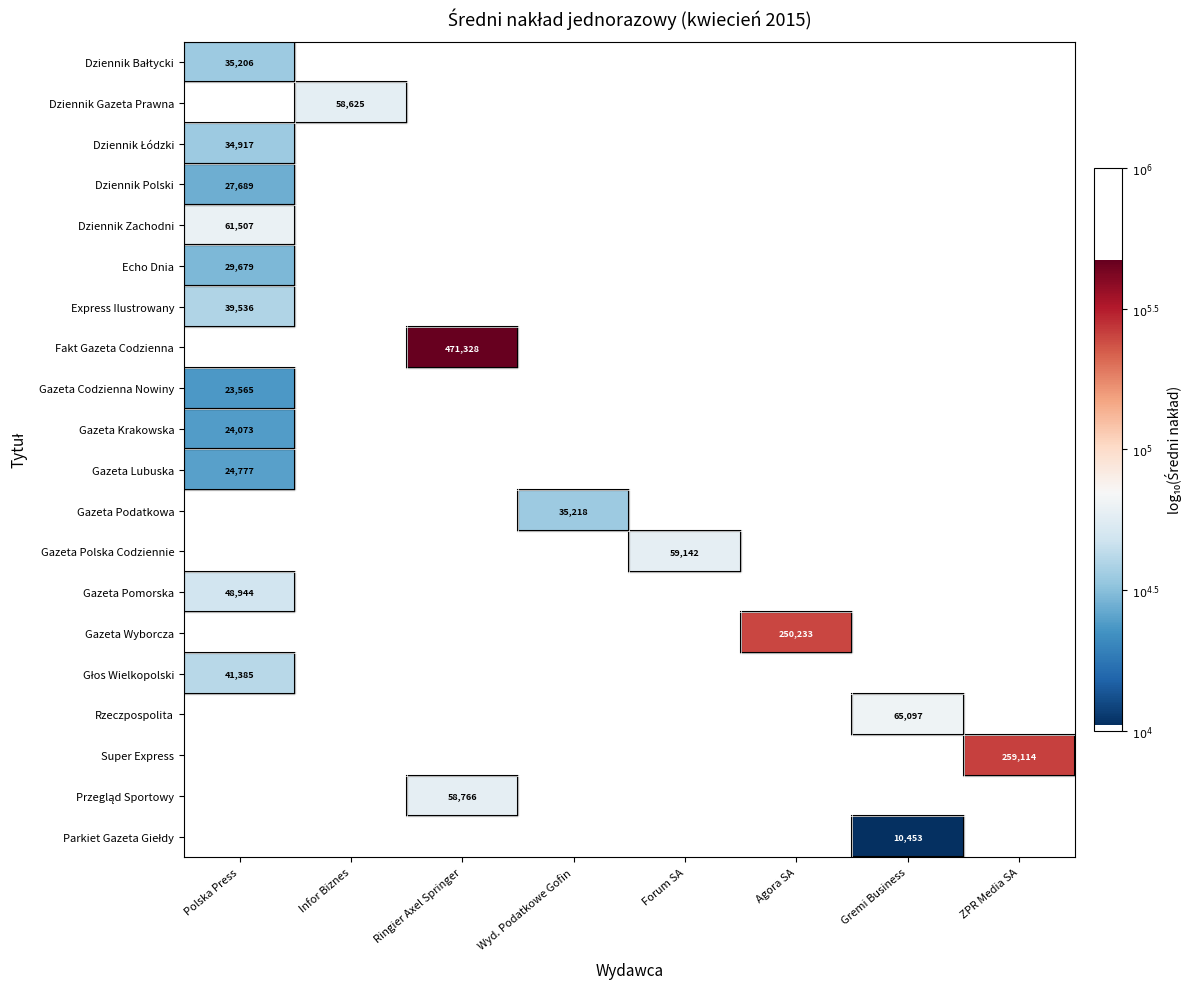

Count the number of data series in this chart.

20